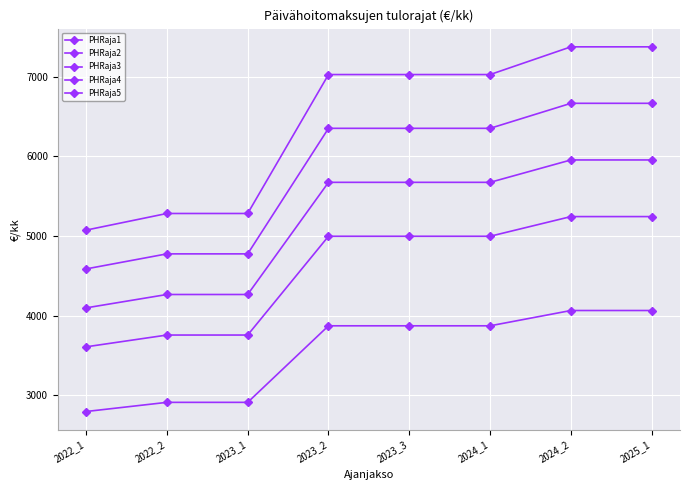

How many lines are shown in the chart?

5